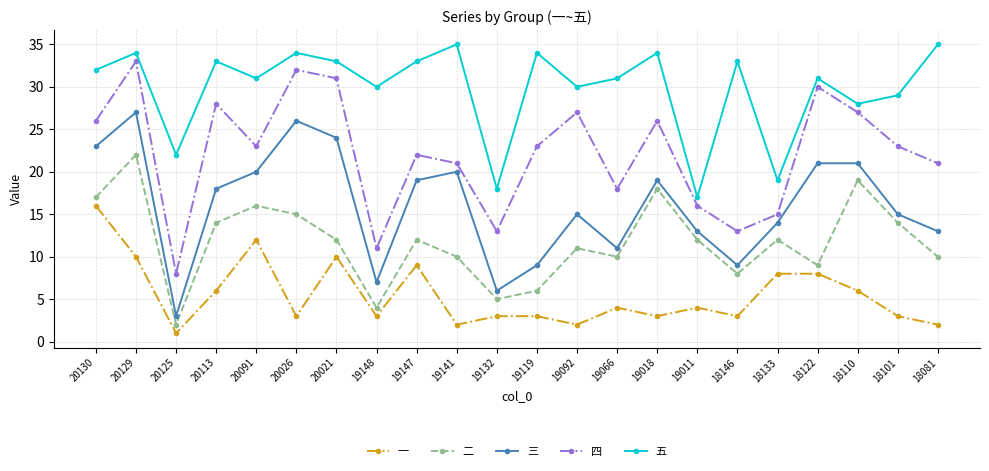

What is the total value across all series at 20091?

102